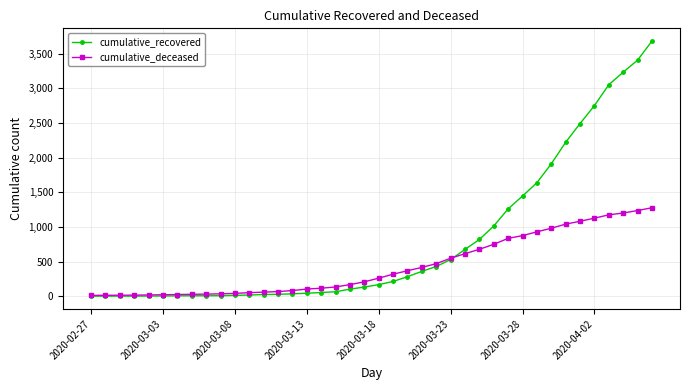

What is the maximum value for cumulative_deceased?

1277